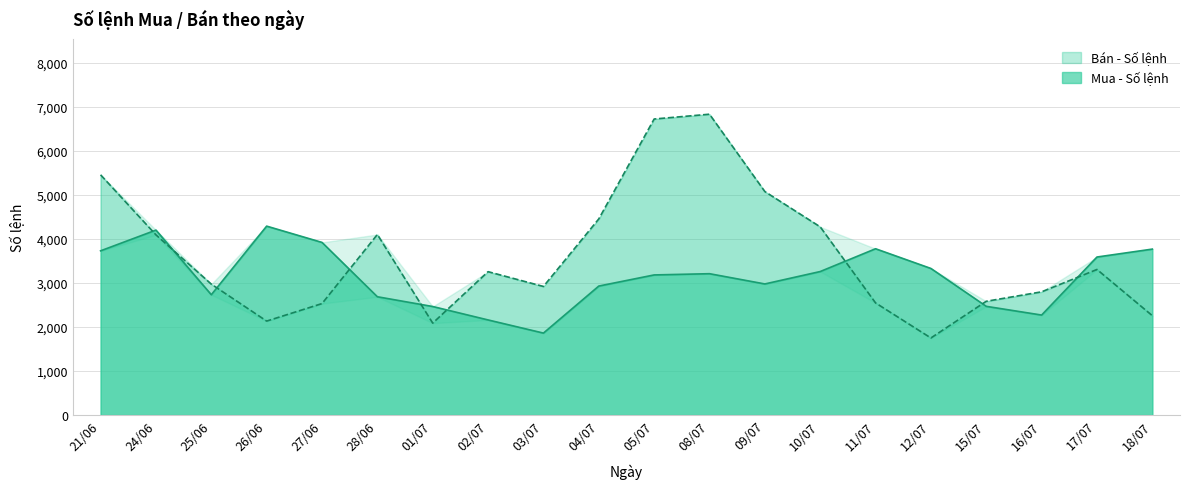

What are all the series names shown in the legend?

Mua - Số lệnh, Bán - Số lệnh